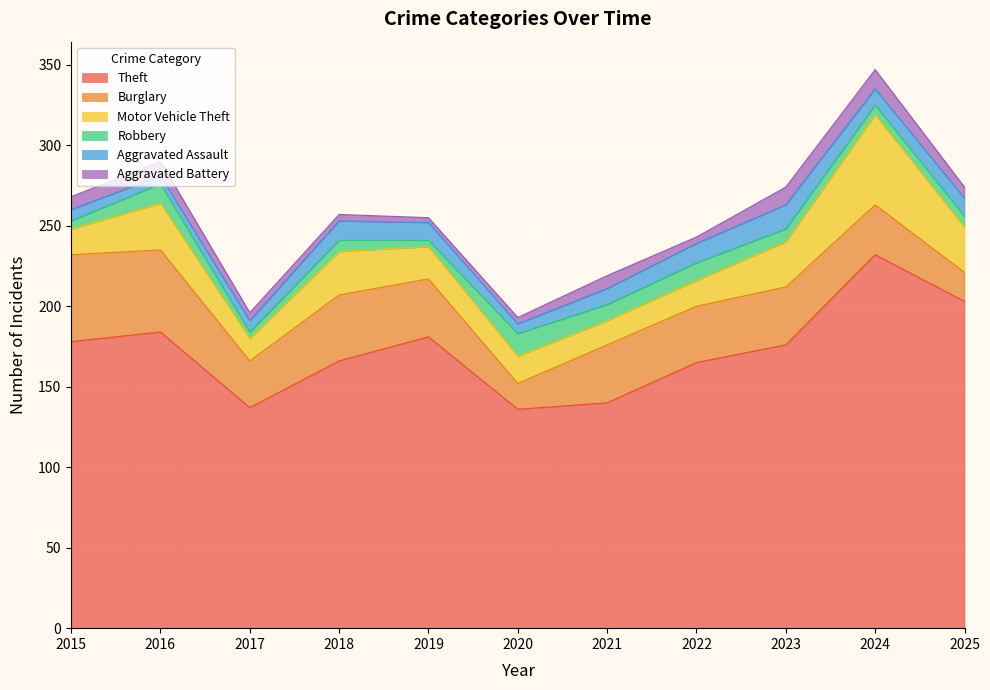

True or false: Motor Vehicle Theft and Aggravated Battery intersect in this chart.

False